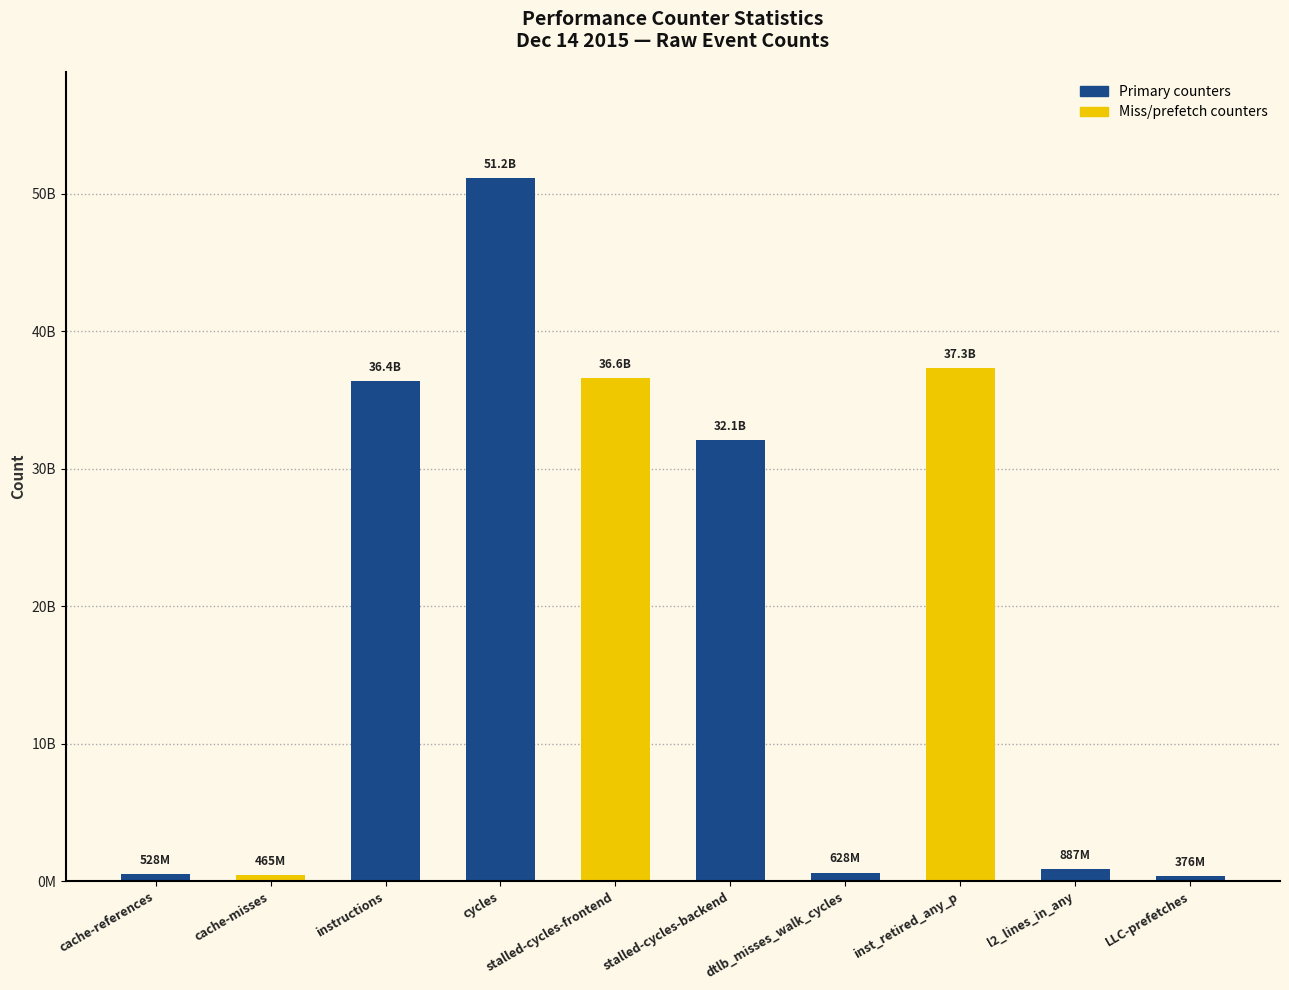

Where does the data first go above 32079505469?

instructions